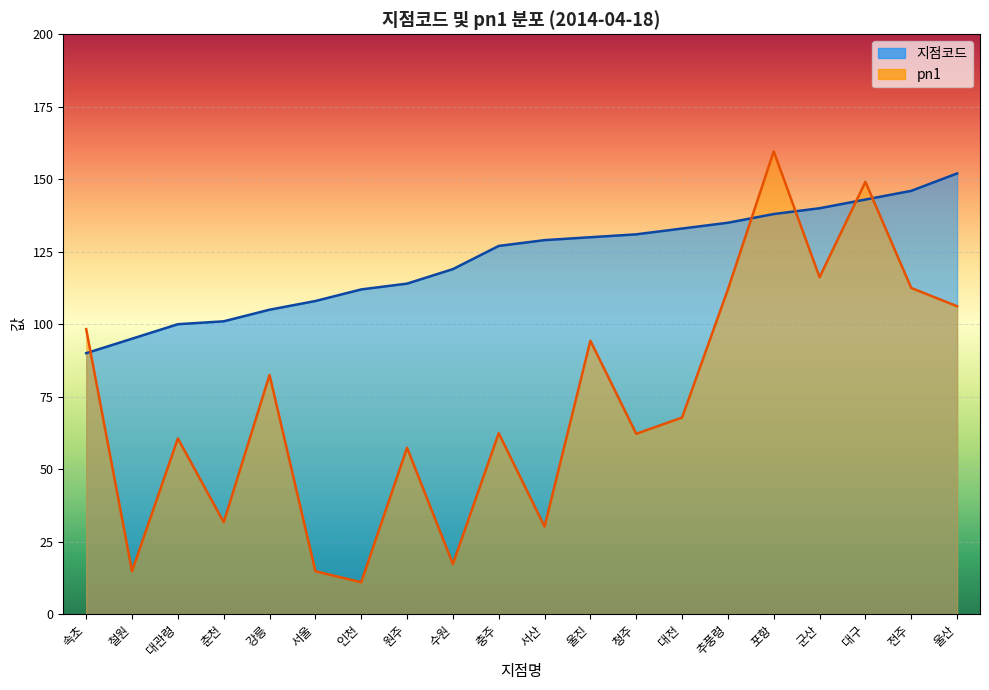

How many data points in pn1 are less than 67?

10